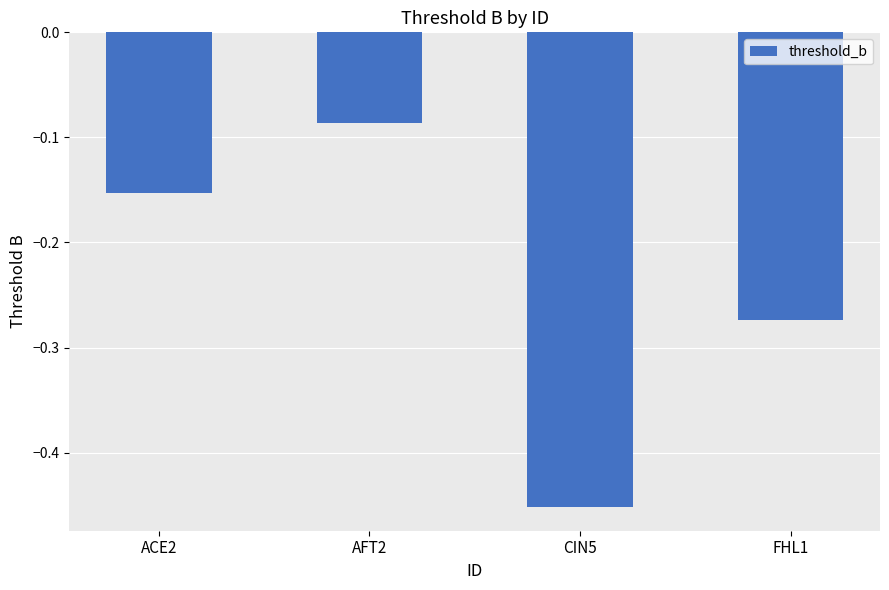

What is the difference between the values at ACE2 and AFT2?

0.1